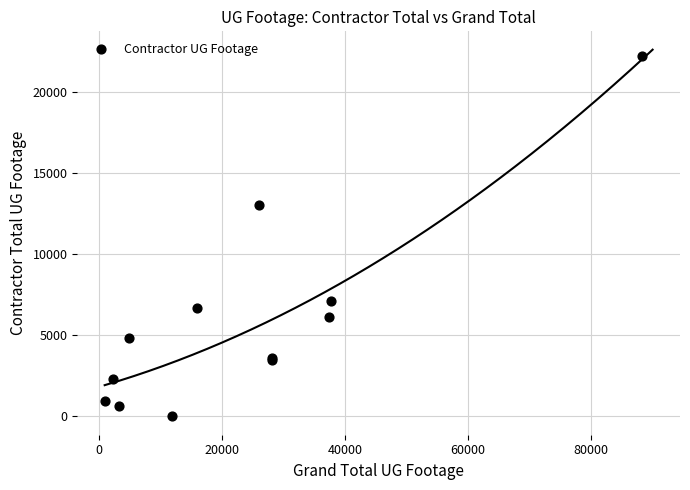

What Y value in the scatter plot is closest to 11137?

13034